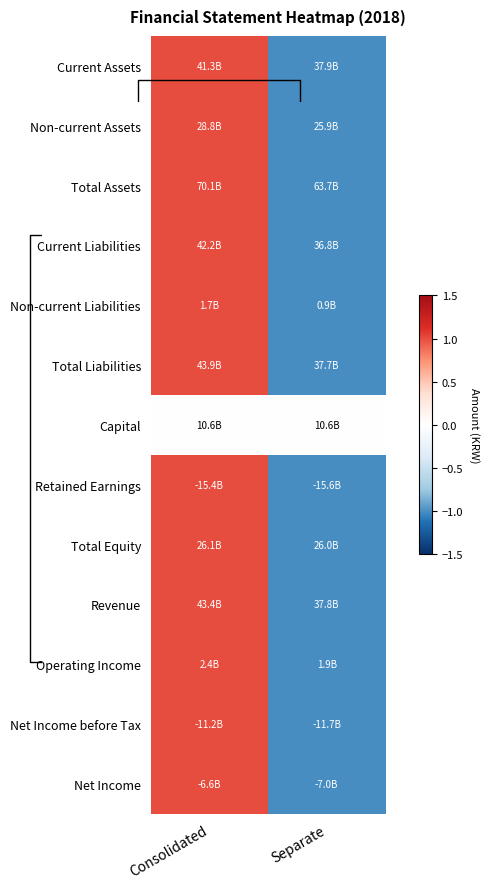

How many series are shown in this chart?

13